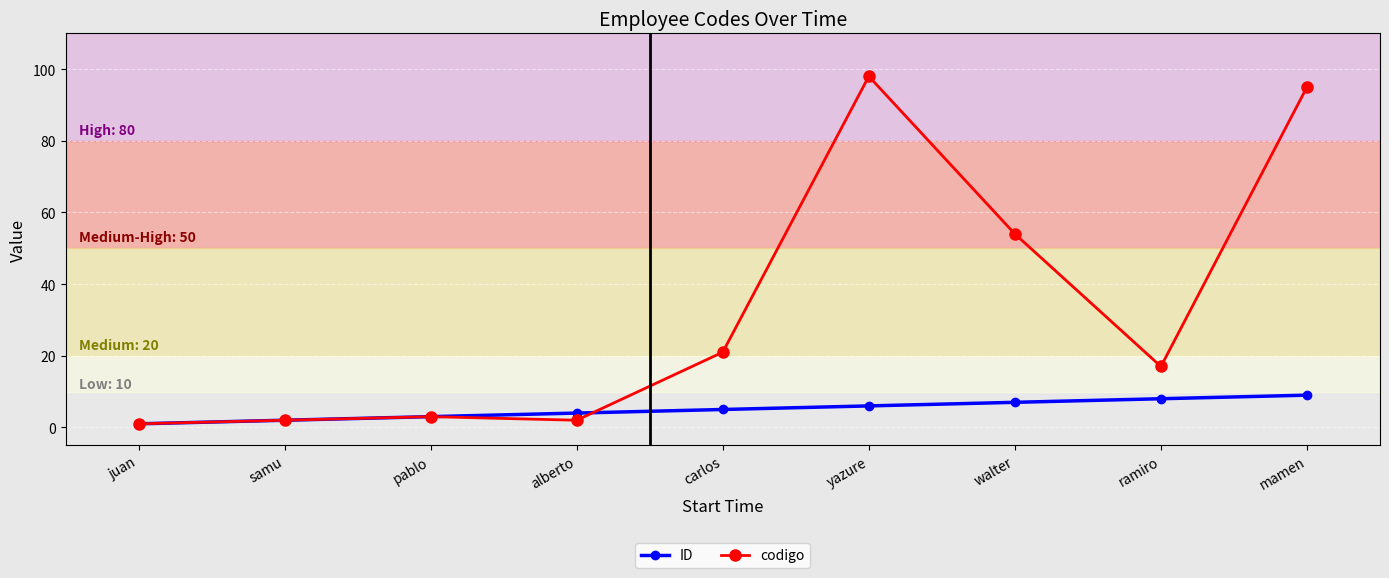

What is the average value of the codigo series?

33